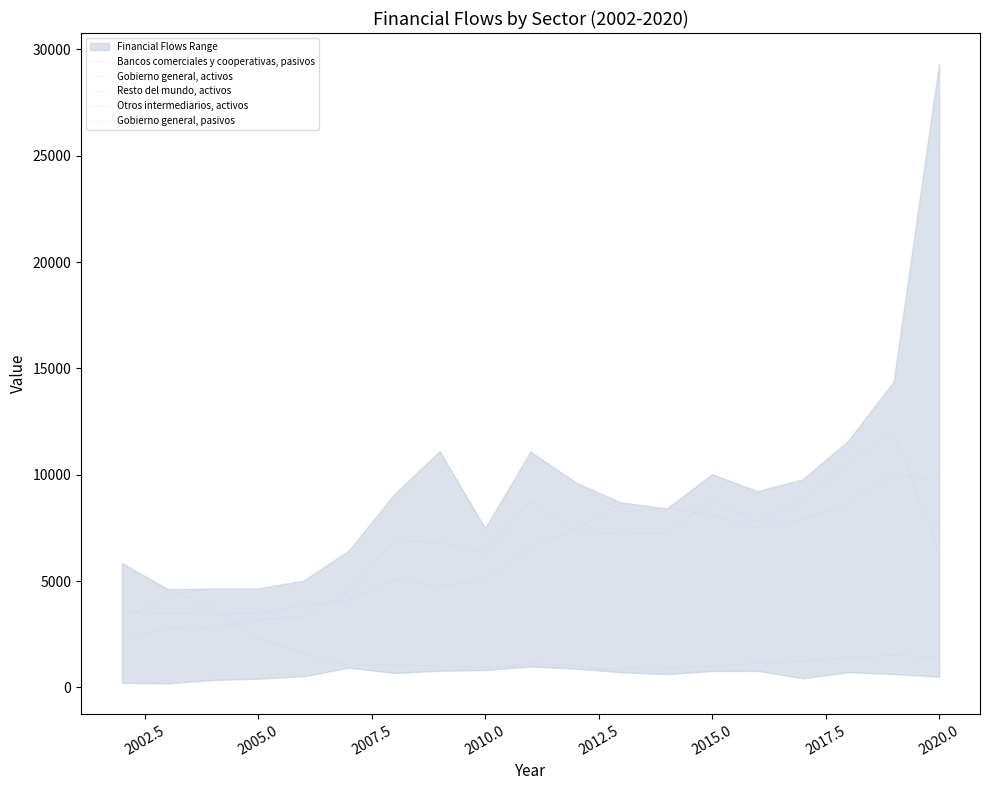

Which series has the largest total across all categories?

Bancos comerciales y cooperativas, pasivos